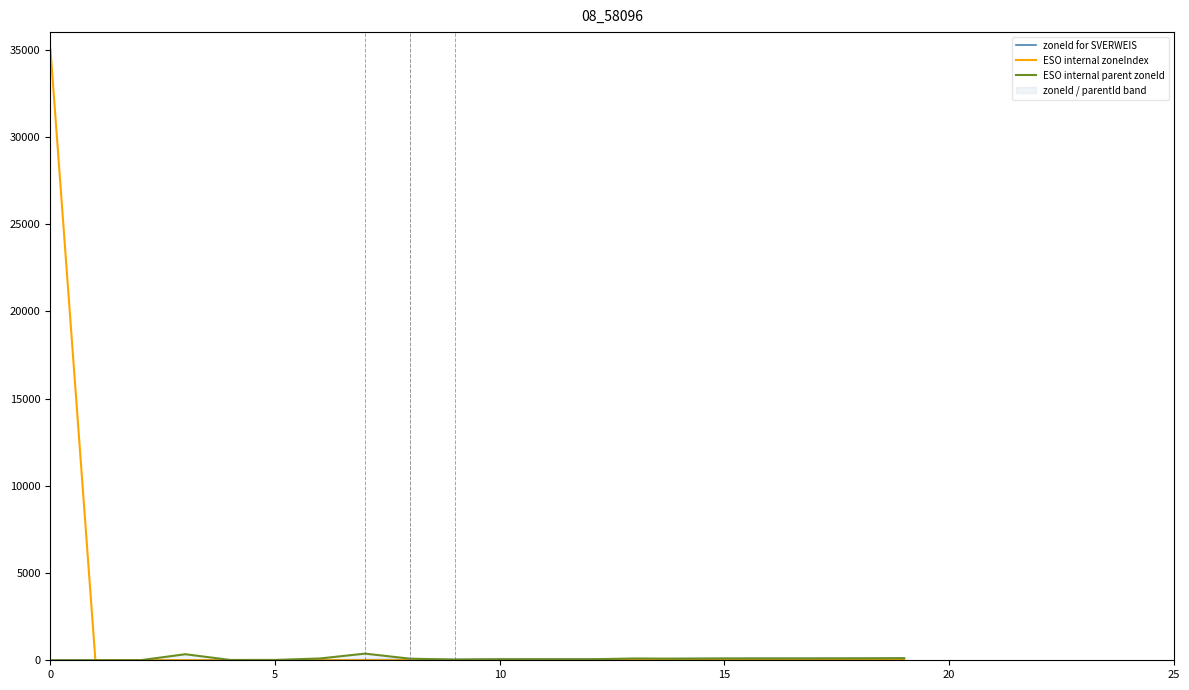

What is the difference between the highest and lowest values at 20?

15